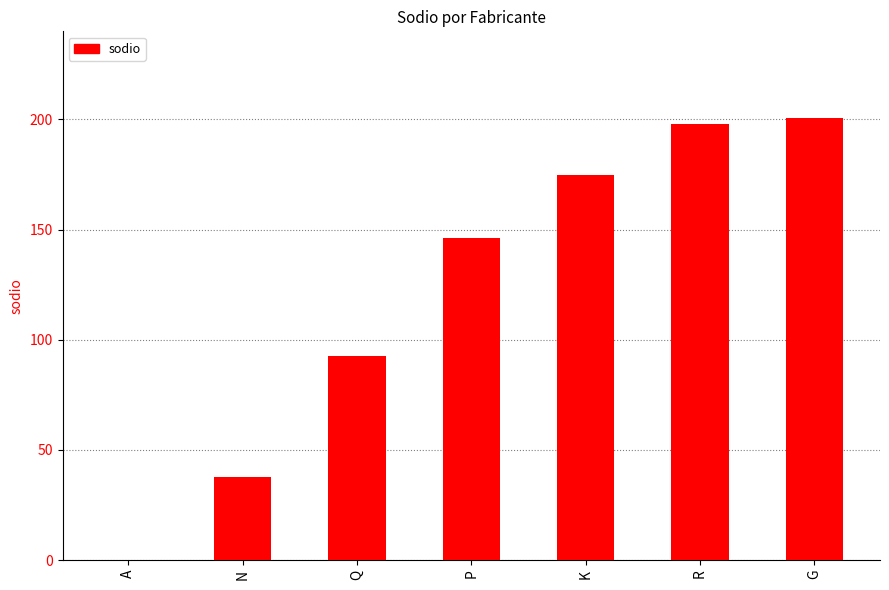

What is the sum of the values at N and K?

212.3